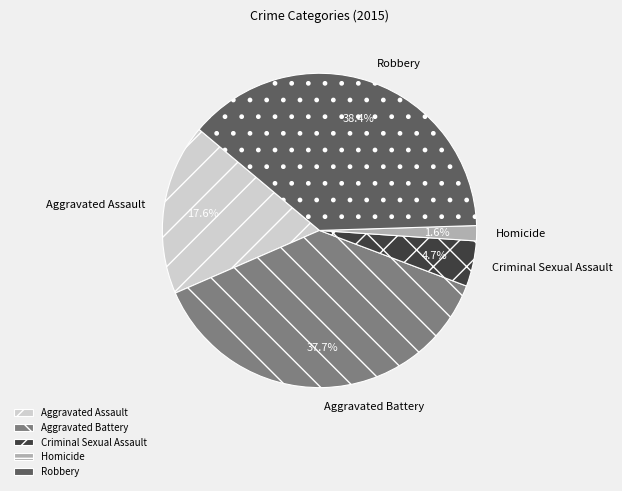

Is it true that Aggravated Assault is 18% of the pie?

True